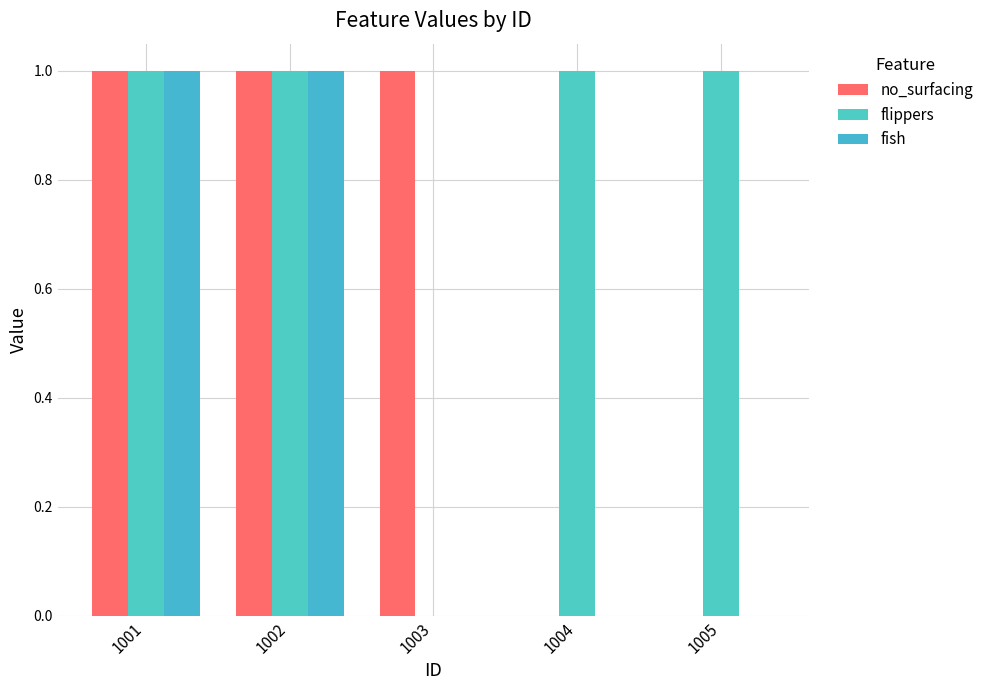

What are all the series names shown in the legend?

no_surfacing, flippers, fish